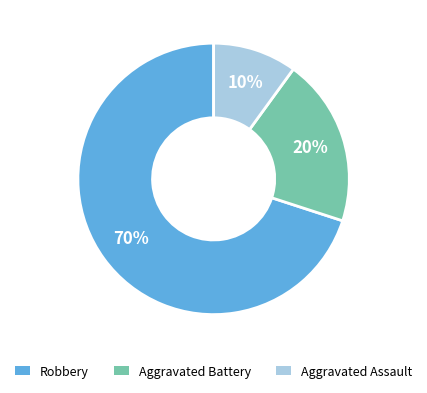

To the nearest percent, what is the difference between the largest and smallest slice percentages?

60%